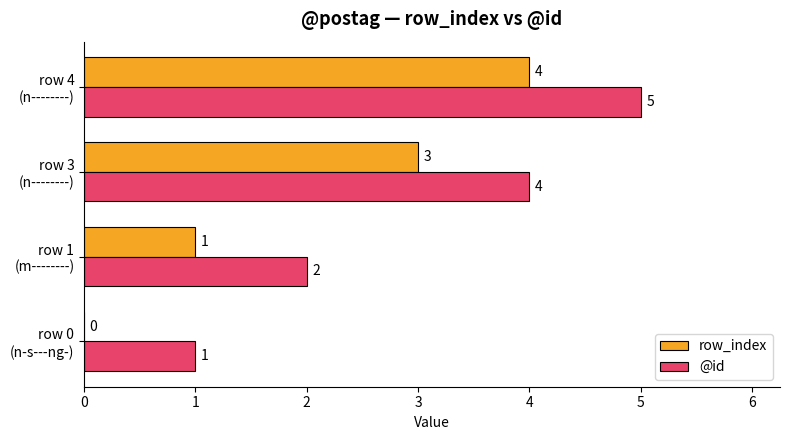

Which series has the largest total across all categories?

@id